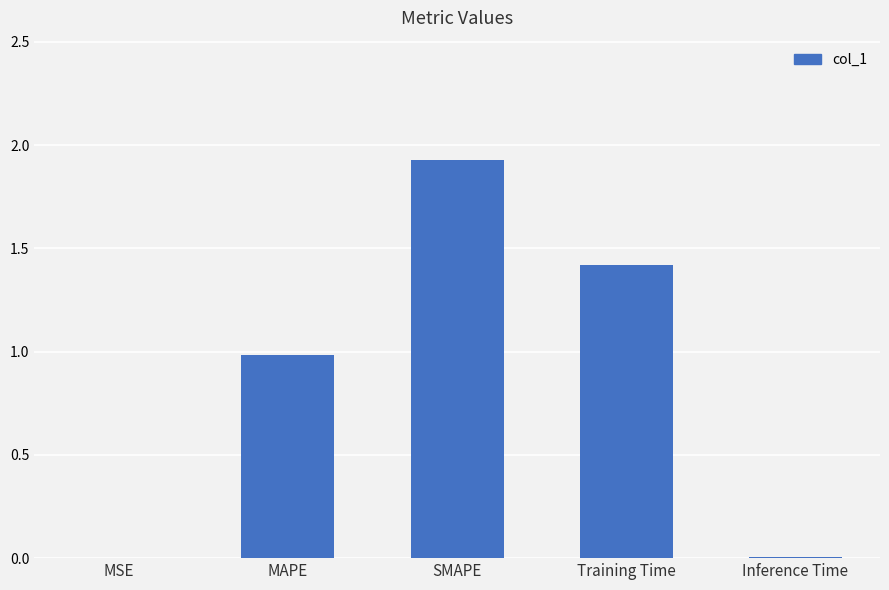

What is the difference between the values at SMAPE and MAPE?

0.9